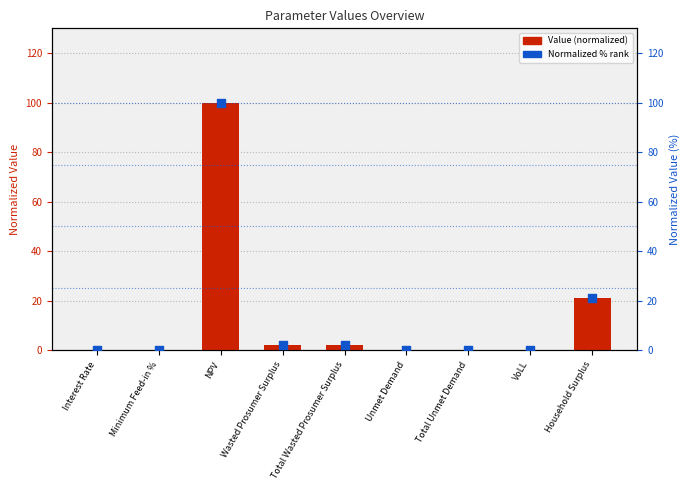

At which category is the sum across all series the highest?

NPV